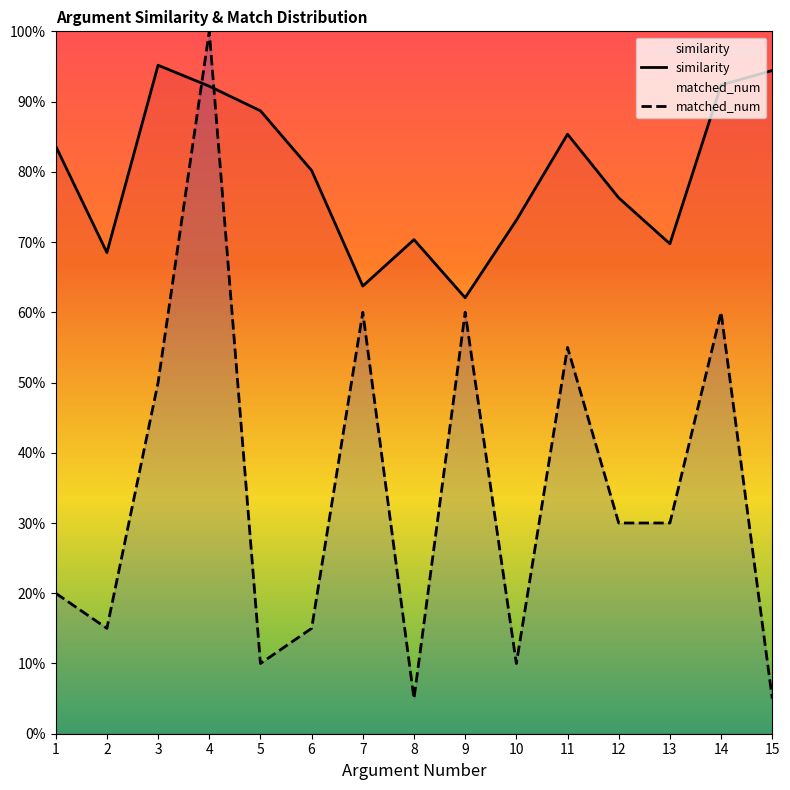

What is the greatest value displayed?

1.0